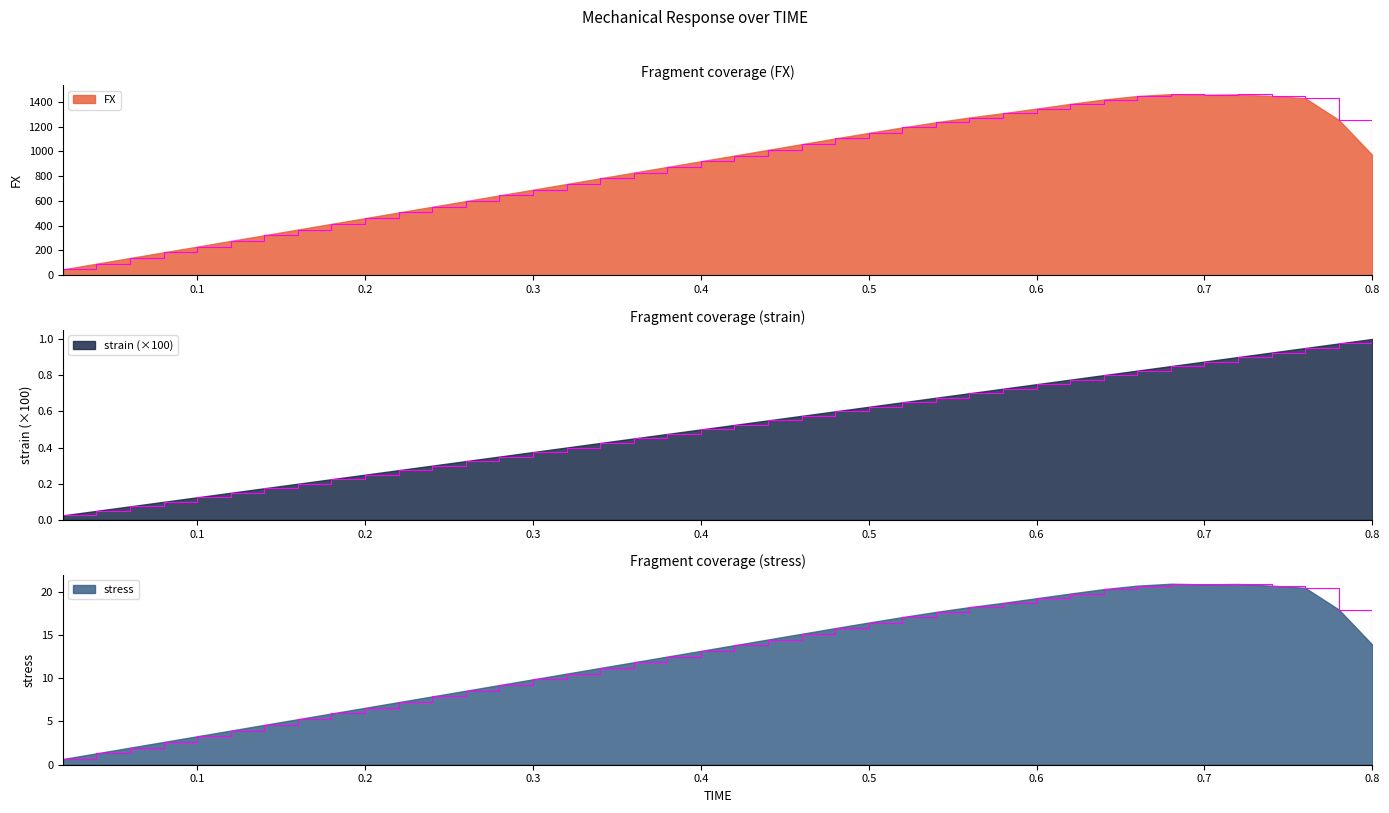

True or false: stress and strain intersect in this chart.

False